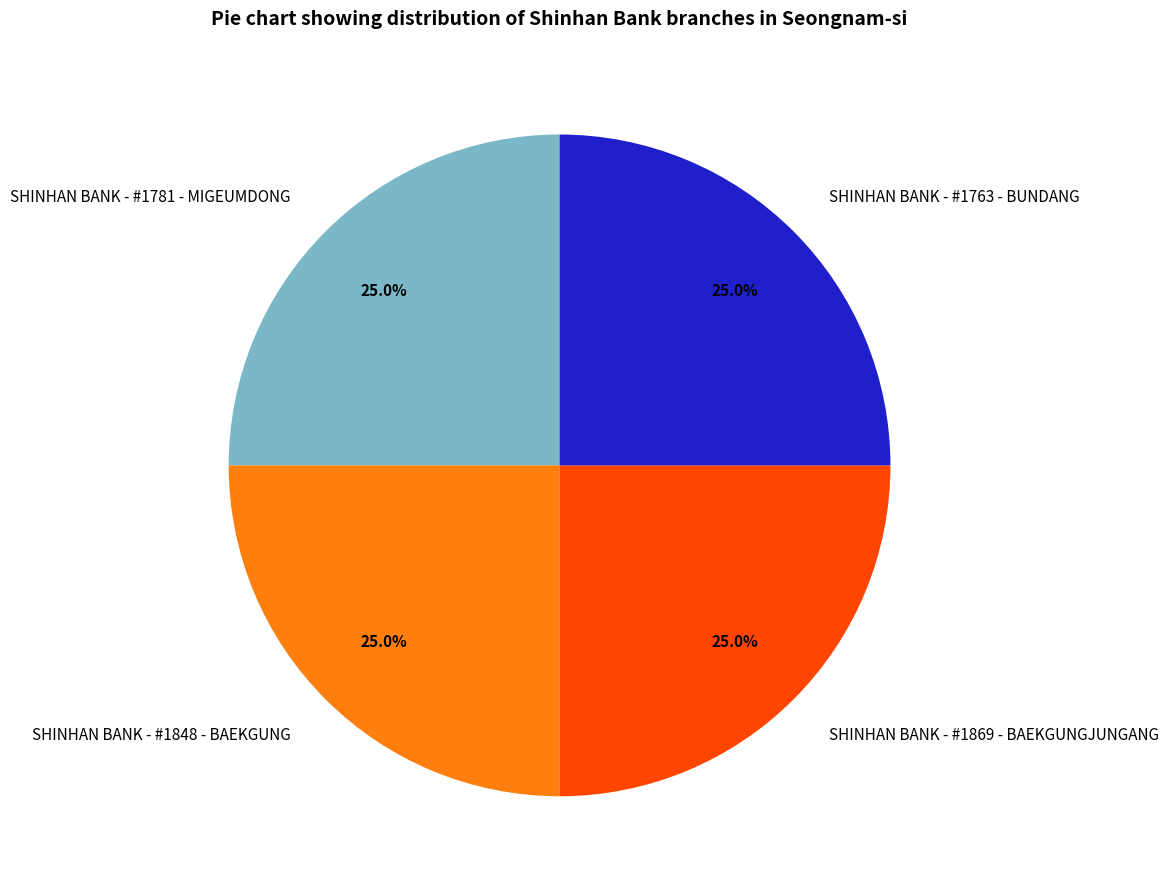

To the nearest percent, what portion does SHINHAN BANK - #1869 - BAEKGUNGJUNGANG represent?

25%